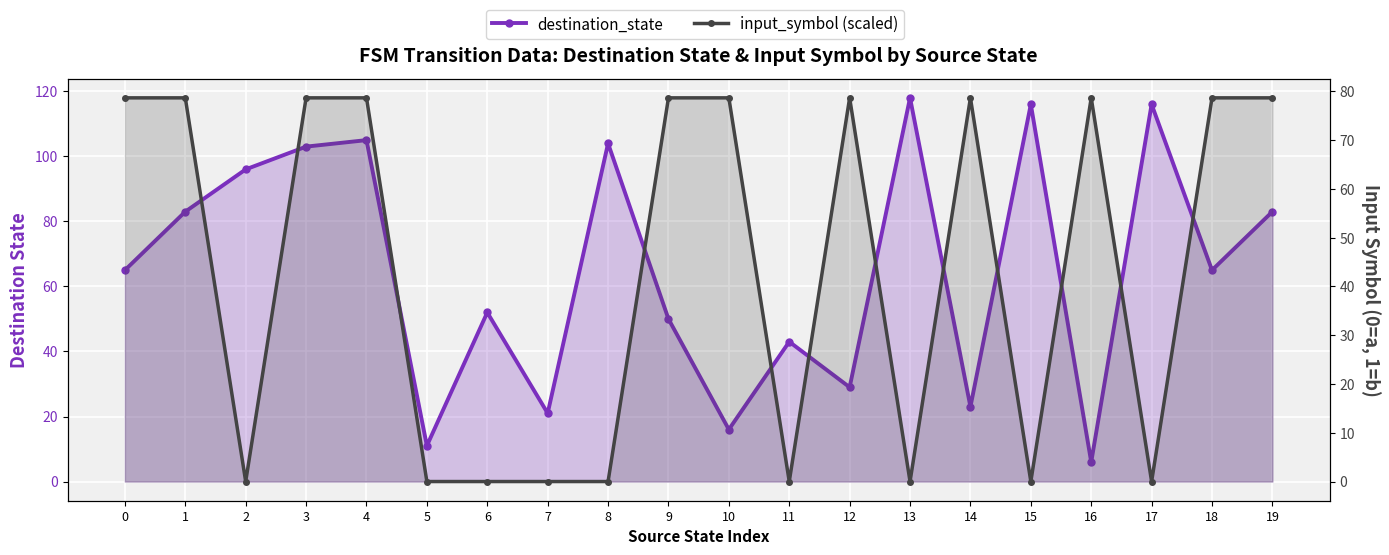

The input_symbol (scaled) series shows 32.6 at 17. True or false?

False